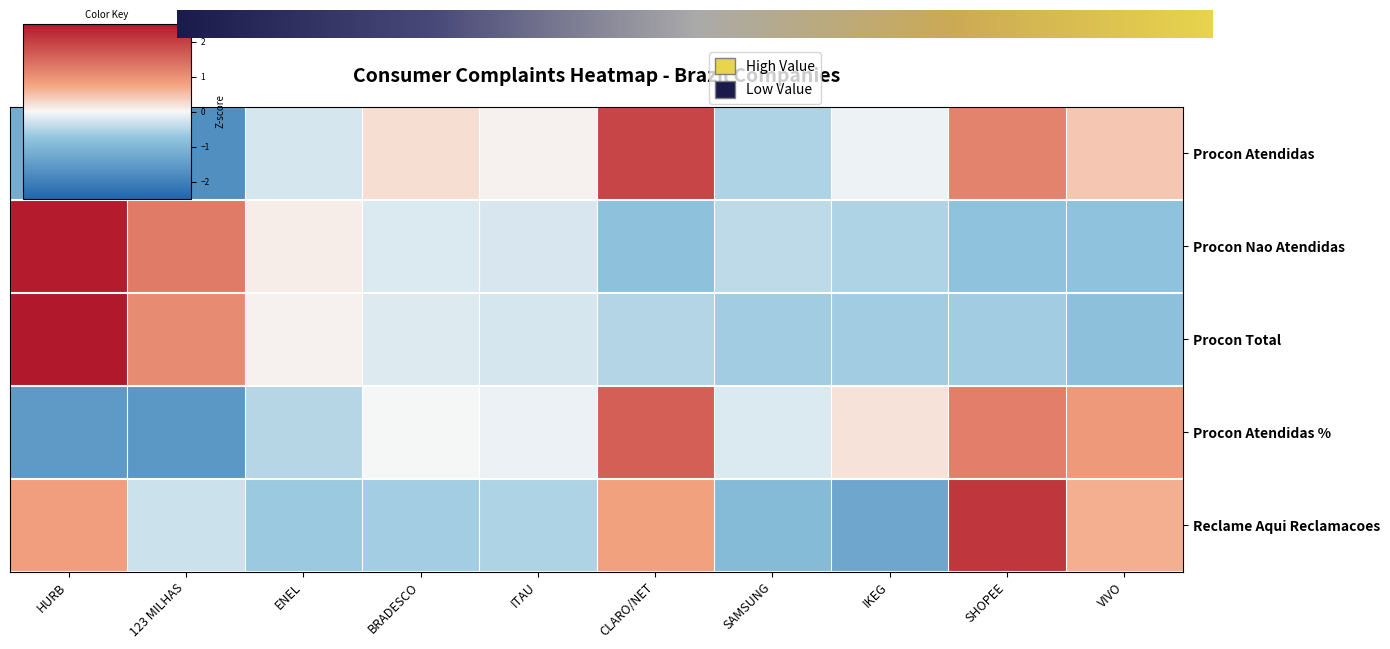

What is the greatest value displayed?

2.6